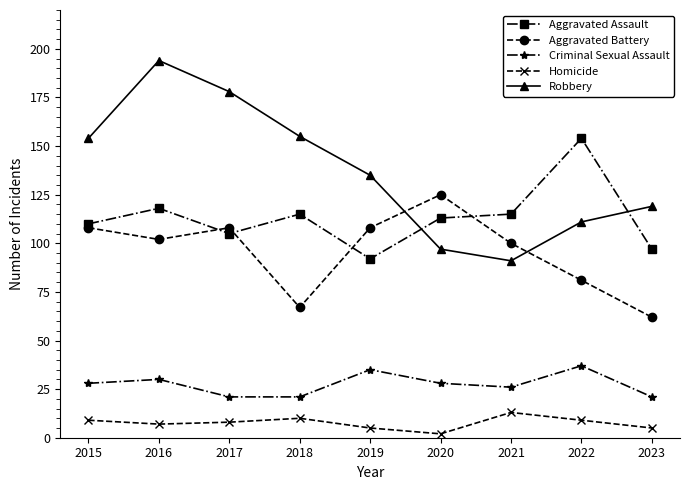

How many lines are shown in the chart?

5